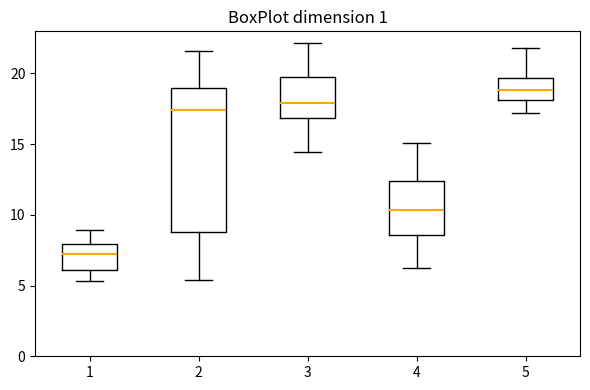

Reading left to right, read every box against the y-axis: the position of its median line, the range the box covers, and the ends of its whiskers. The values are not printed on the chart, so give them approximately, as read against the axis.

1: median 7.0, box 6.0 to 8.0, whiskers 5.5 to 9.0
2: median 17.5, box 9.0 to 19.0, whiskers 5.5 to 21.5
3: median 18.0, box 17.0 to 19.5, whiskers 14.5 to 22.0
4: median 10.5, box 8.5 to 12.5, whiskers 6.0 to 15.0
5: median 19.0, box 18.0 to 19.5, whiskers 17.0 to 22.0